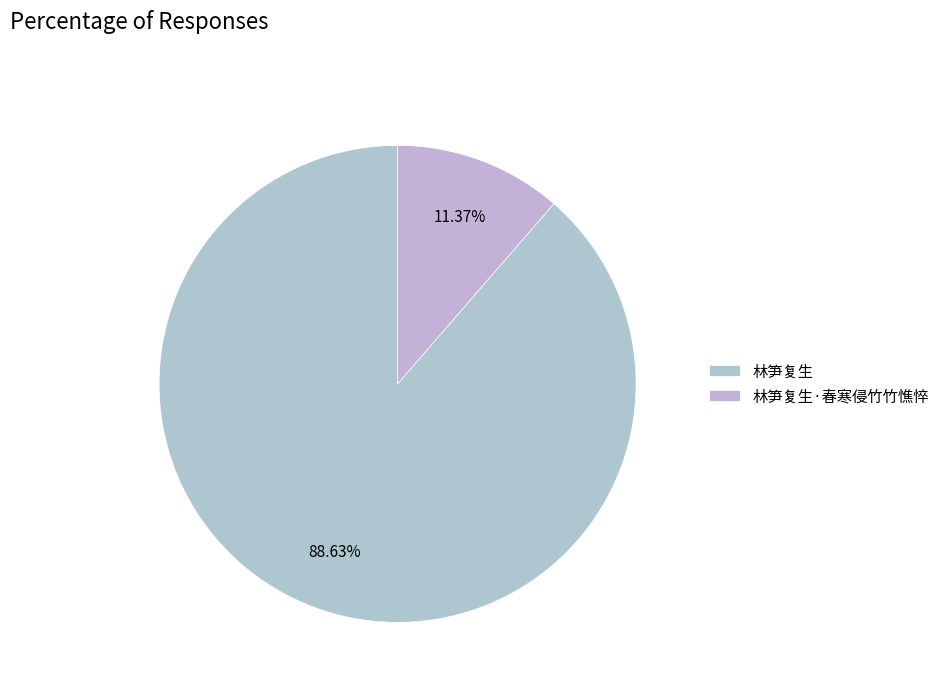

Rank the categories by value from lowest to highest.

林笋复生·春寒侵竹竹憔悴, 林笋复生